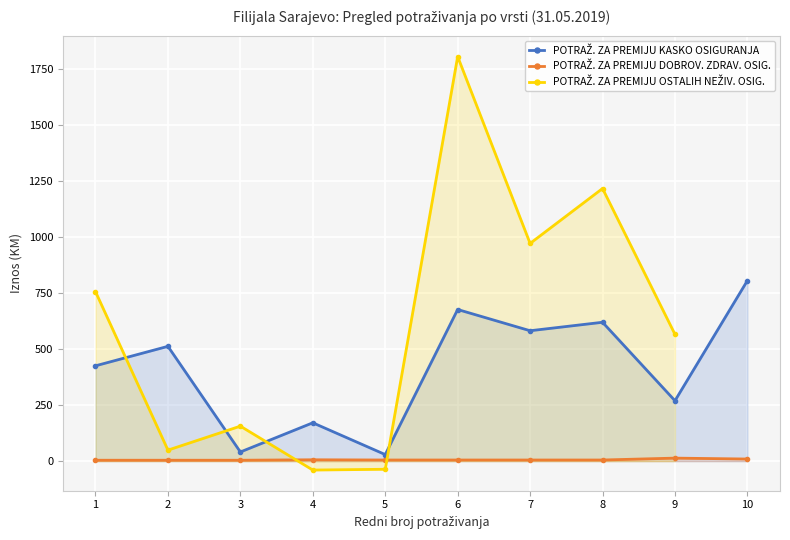

What is the approximate value of POTRAŽ. ZA PREMIJU KASKO OSIGURANJA at 2?

512.0